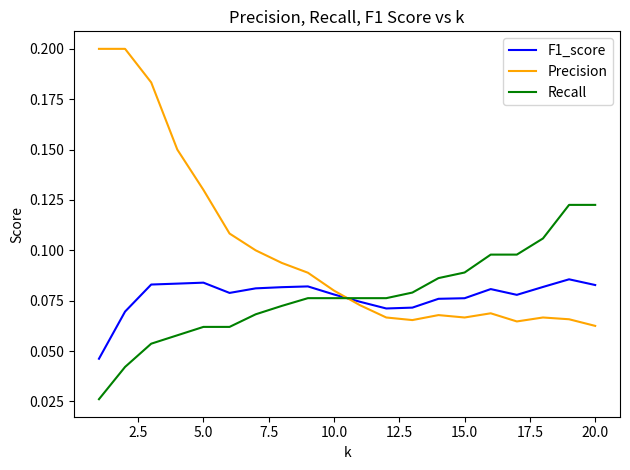

At how many categories does at least one series exceed 0?

20